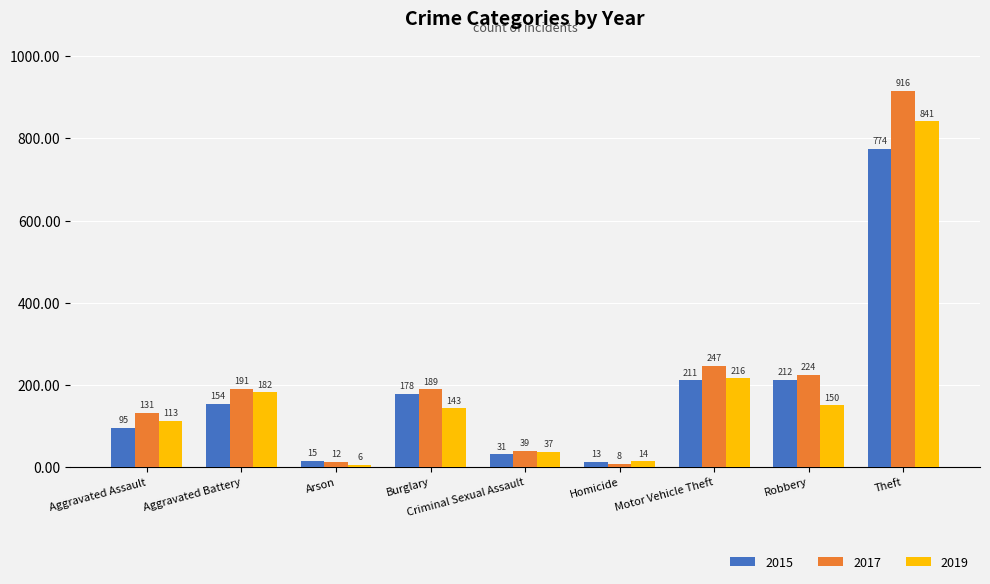

Reading left to right, extract all data points from this chart.

2015: Aggravated Assault=95	Aggravated Battery=154	Arson=15	Burglary=178	Criminal Sexual Assault=31	Homicide=13	Motor Vehicle Theft=211	Robbery=212	Theft=774
2017: Aggravated Assault=131	Aggravated Battery=191	Arson=12	Burglary=189	Criminal Sexual Assault=39	Homicide=8	Motor Vehicle Theft=247	Robbery=224	Theft=916
2019: Aggravated Assault=113	Aggravated Battery=182	Arson=6	Burglary=143	Criminal Sexual Assault=37	Homicide=14	Motor Vehicle Theft=216	Robbery=150	Theft=841